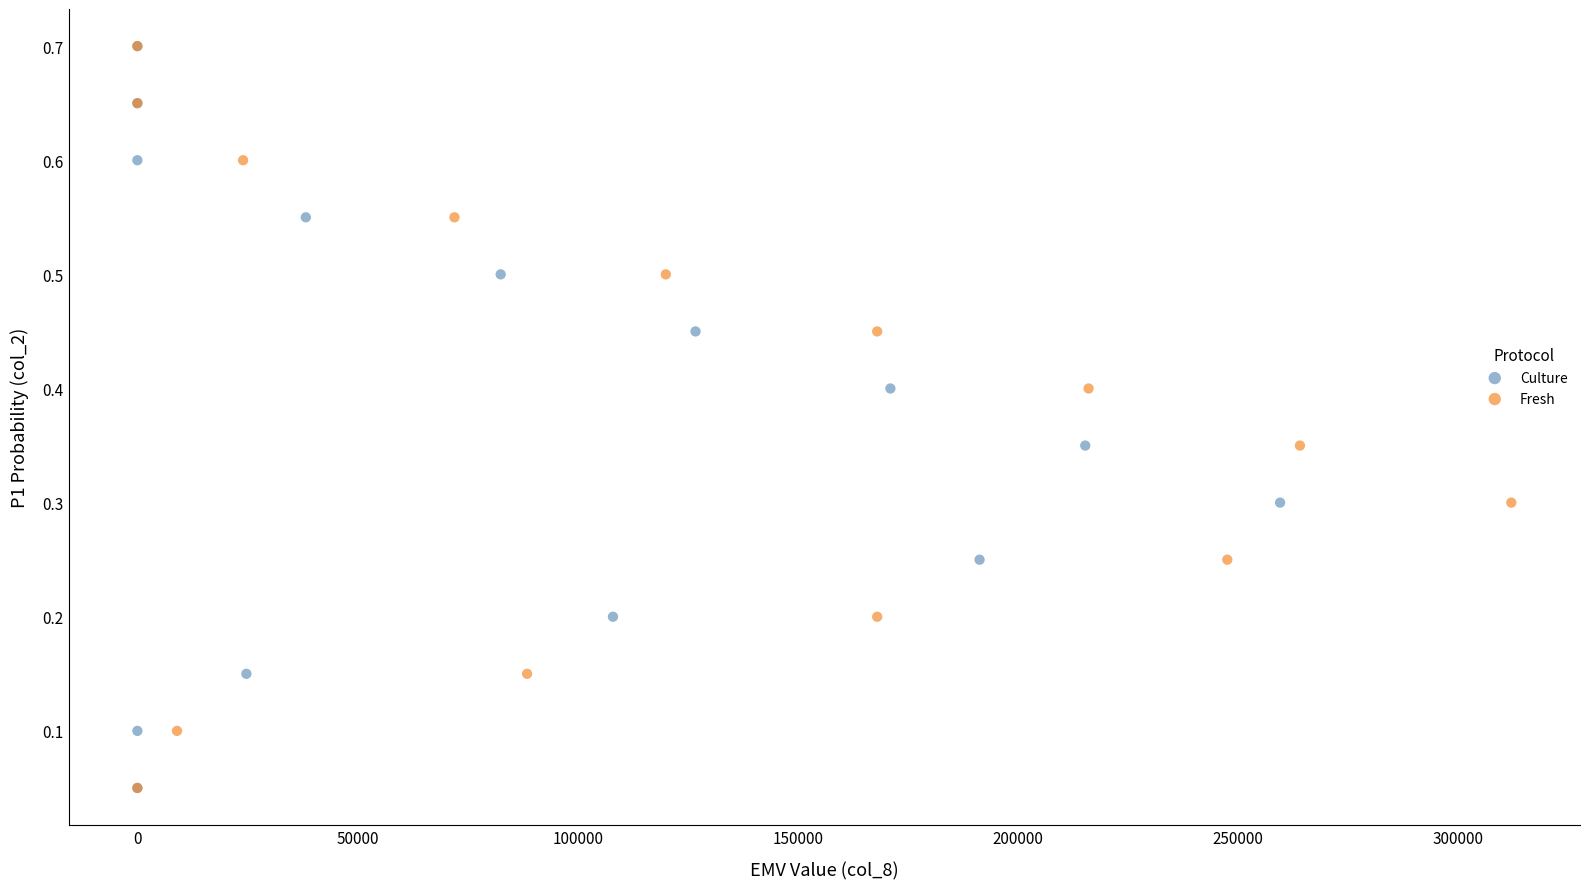

What are all the series names shown in the legend?

Culture, Fresh